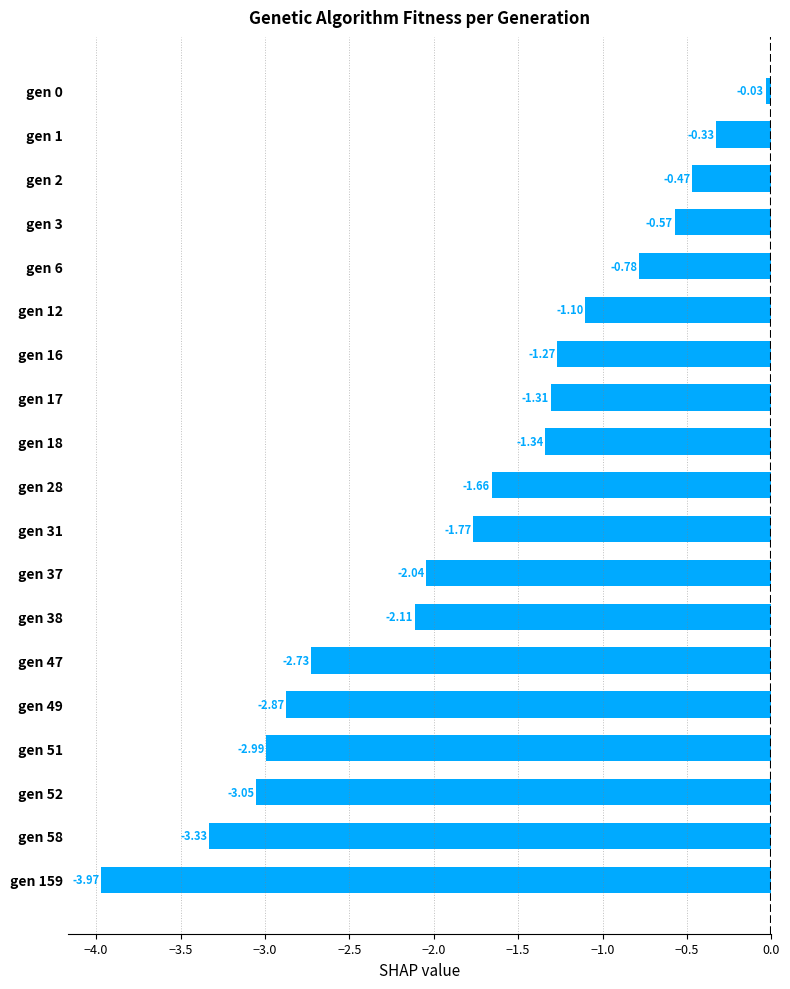

Between gen 17 and gen 1, which is larger?

gen 1